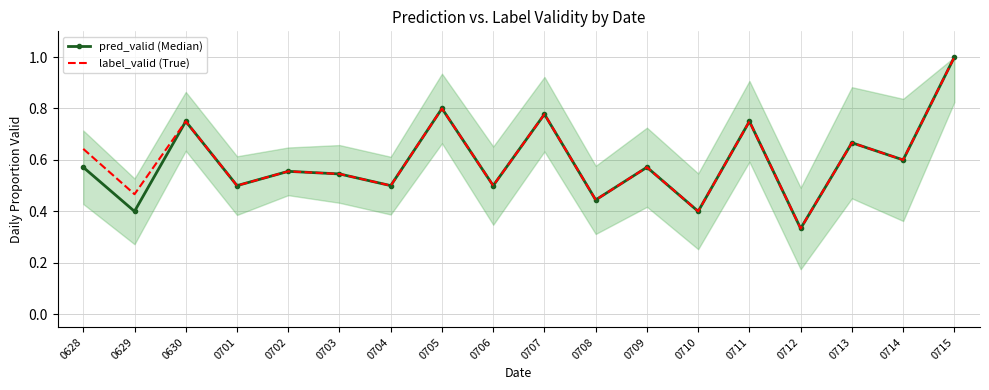

Which series has the largest total across all categories?

label_valid (True)